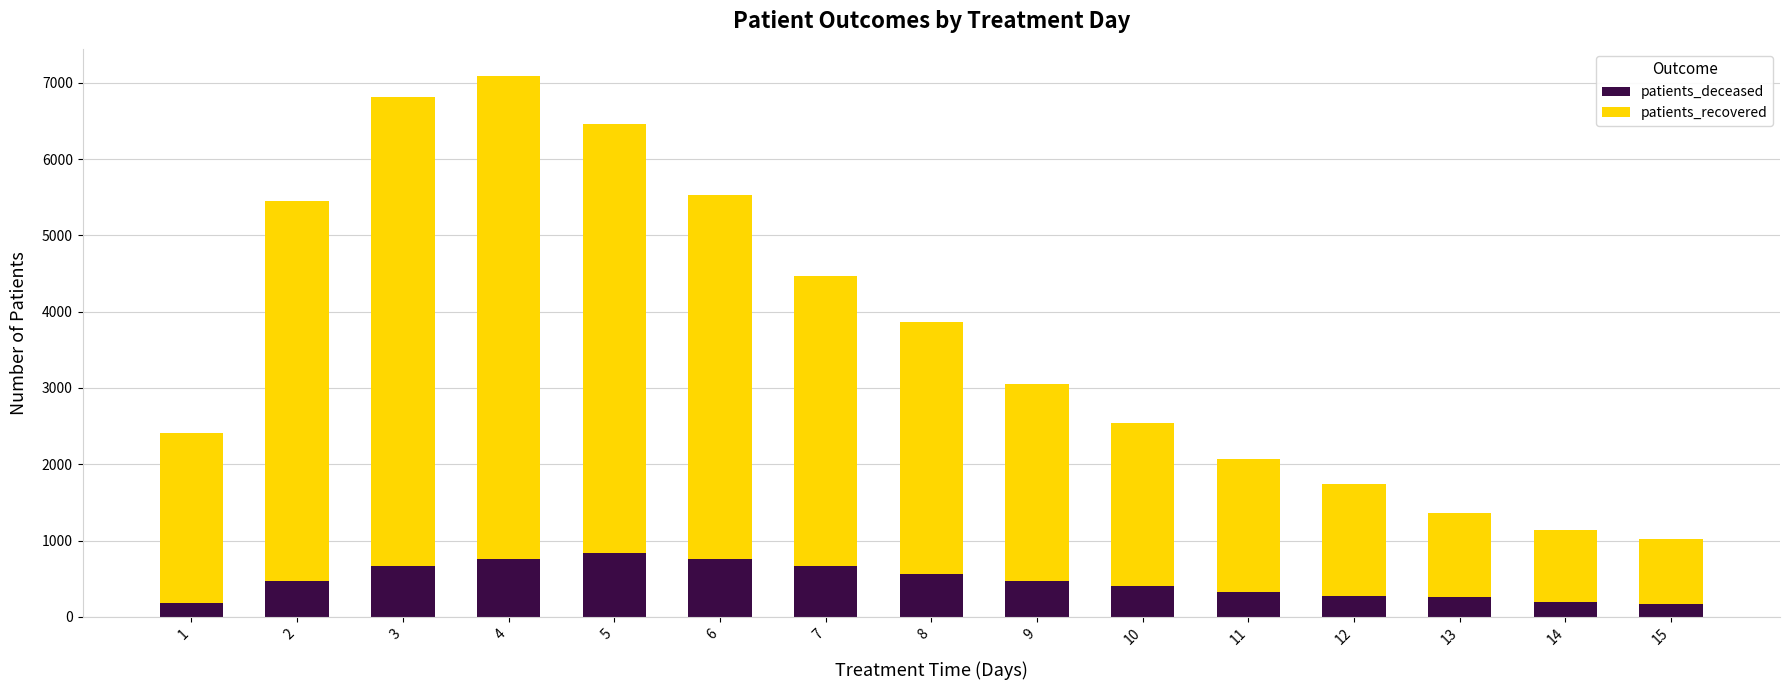

What is the difference between the second highest and second lowest values in the patients_deceased series?

573